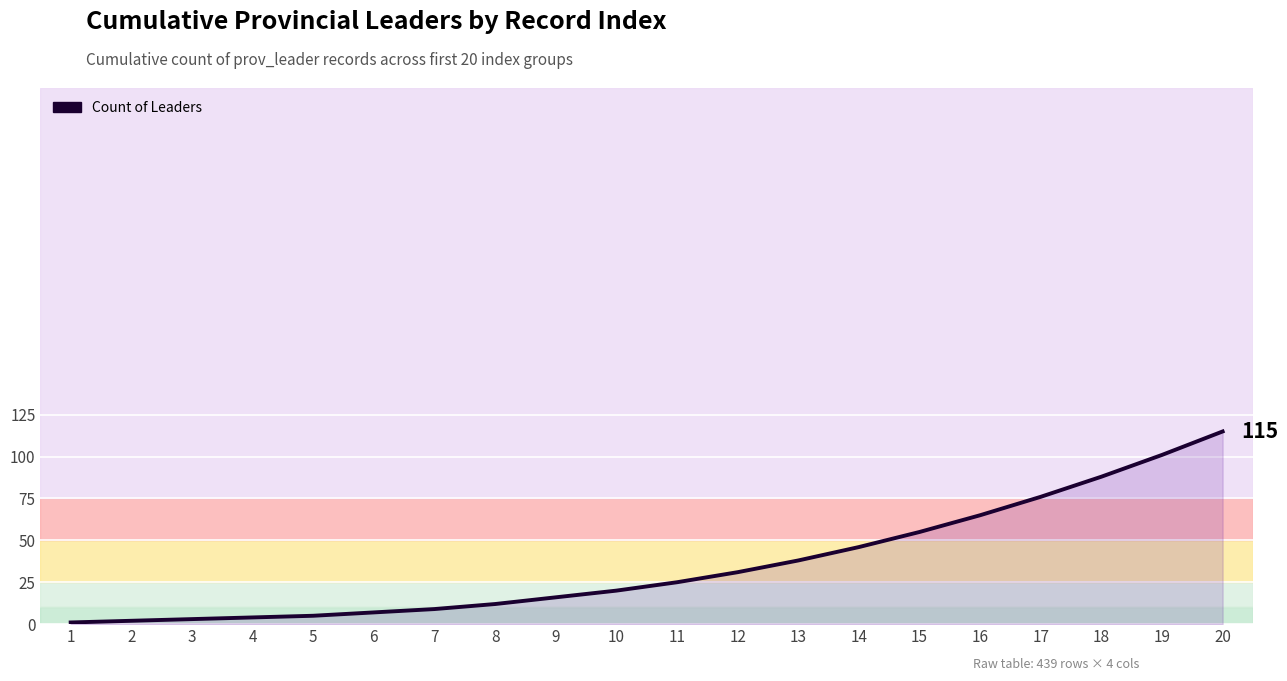

What is the ratio of the value at 7 to the value at 8?

0.8